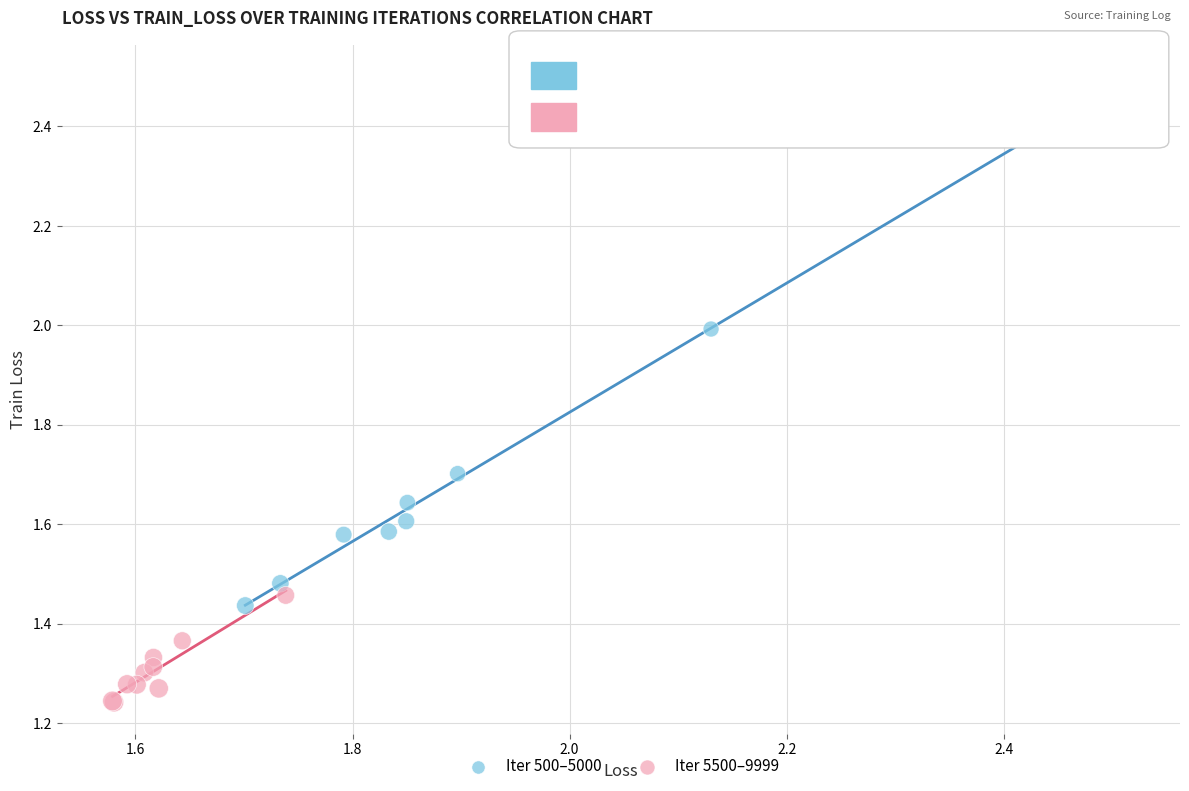

Which series contains the lowest Y value?

Iter 5500–9999